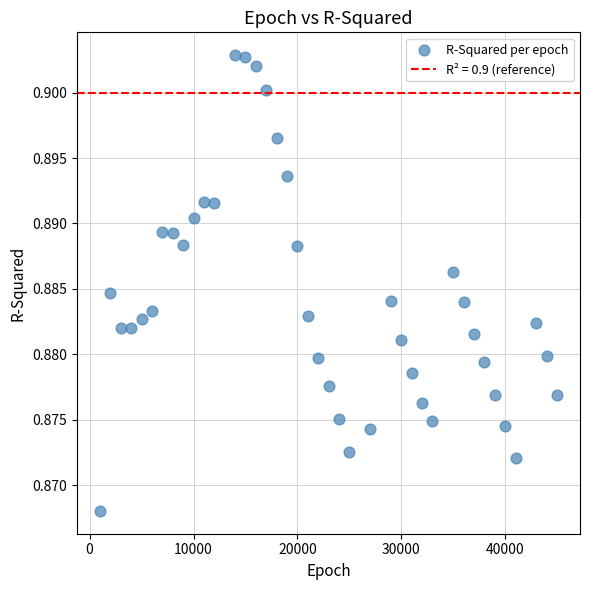

What is the range of X values (max minus min)?

44000.0